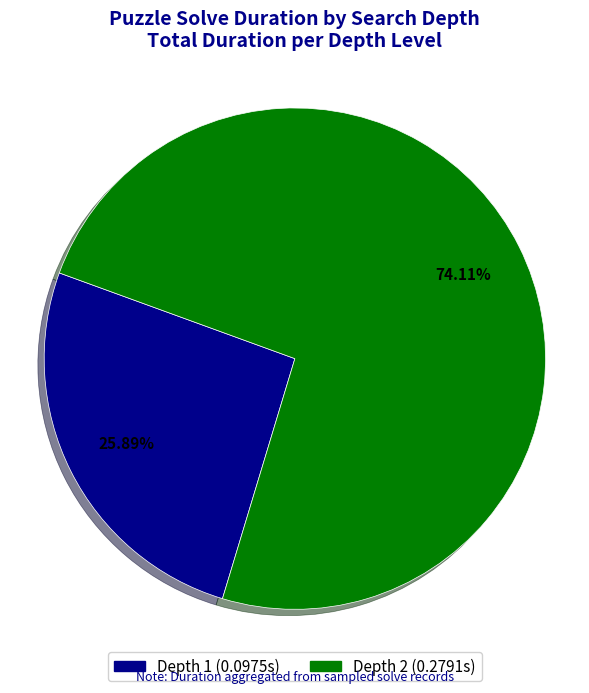

Is there a majority slice in this chart?

Yes